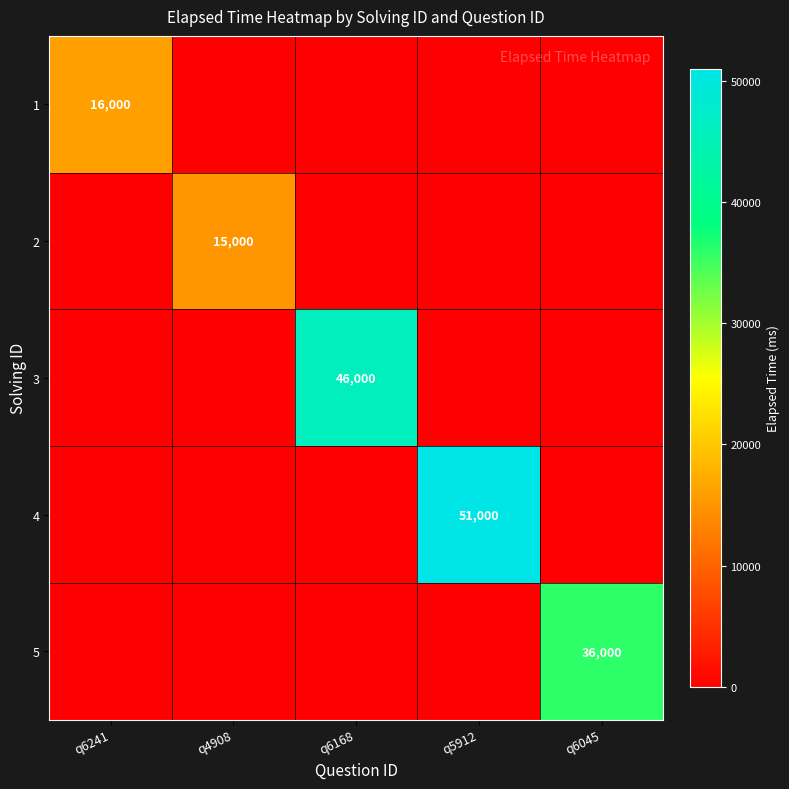

At q6045, list the series in order from largest to smallest.

5, 1, 2, 3, 4